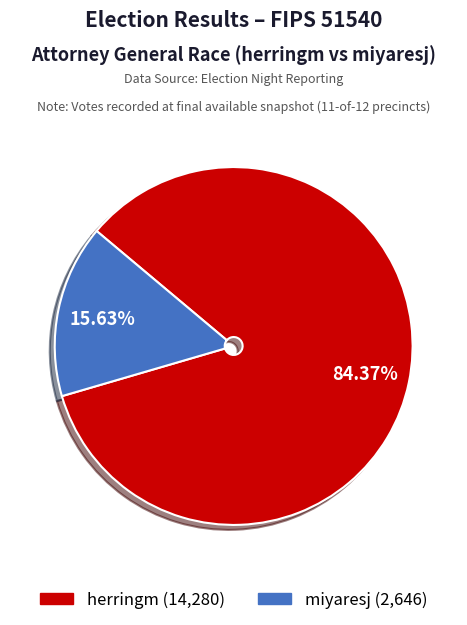

Which slice represents more than half of the pie?

herringm